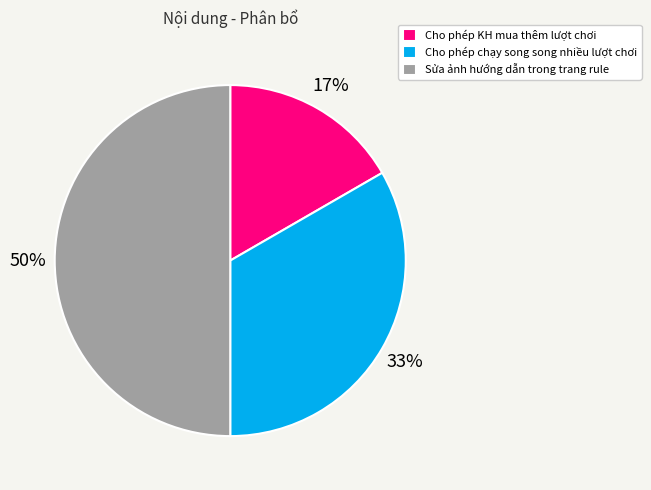

To the nearest percent, what is the combined percentage of Sửa ảnh hướng dẫn trong trang rule and Cho phép chạy song song nhiều lượt chơi?

83%